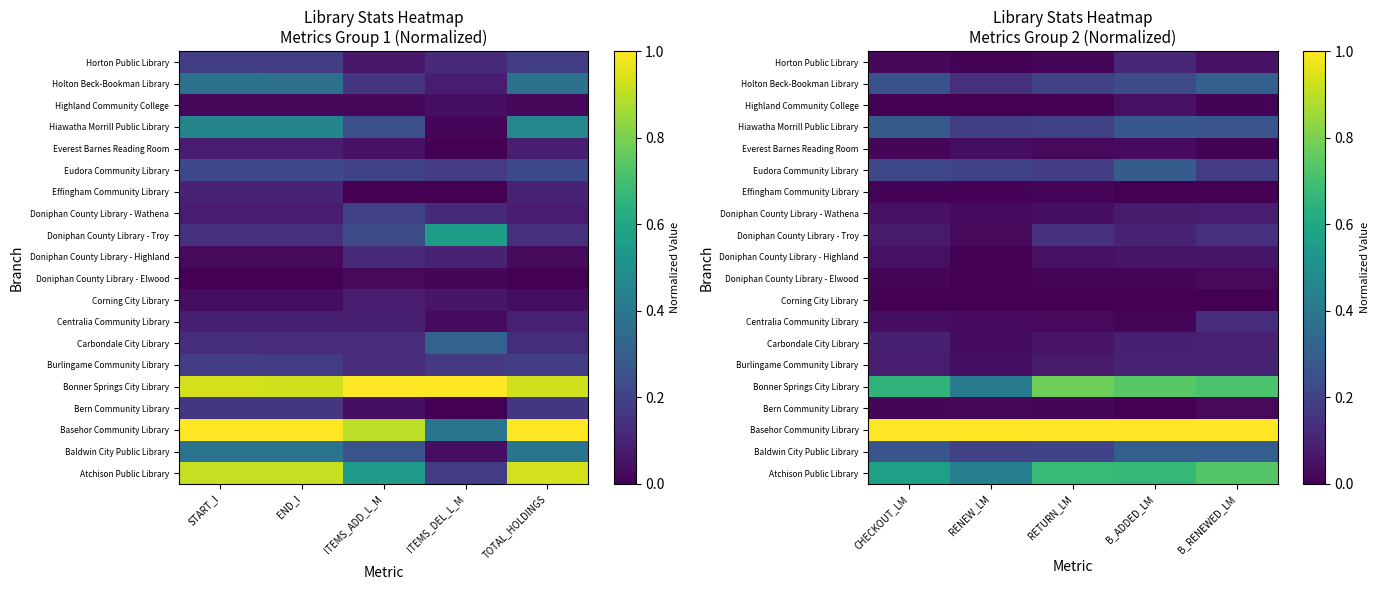

Which category has the highest value across all series?

CHECKOUT_LM